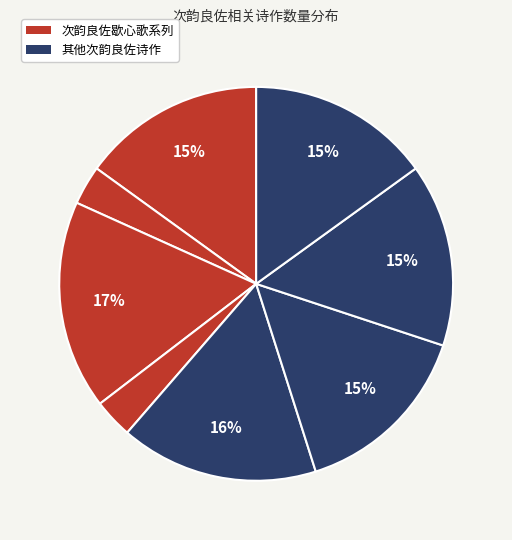

How many segments does this pie chart have?

8